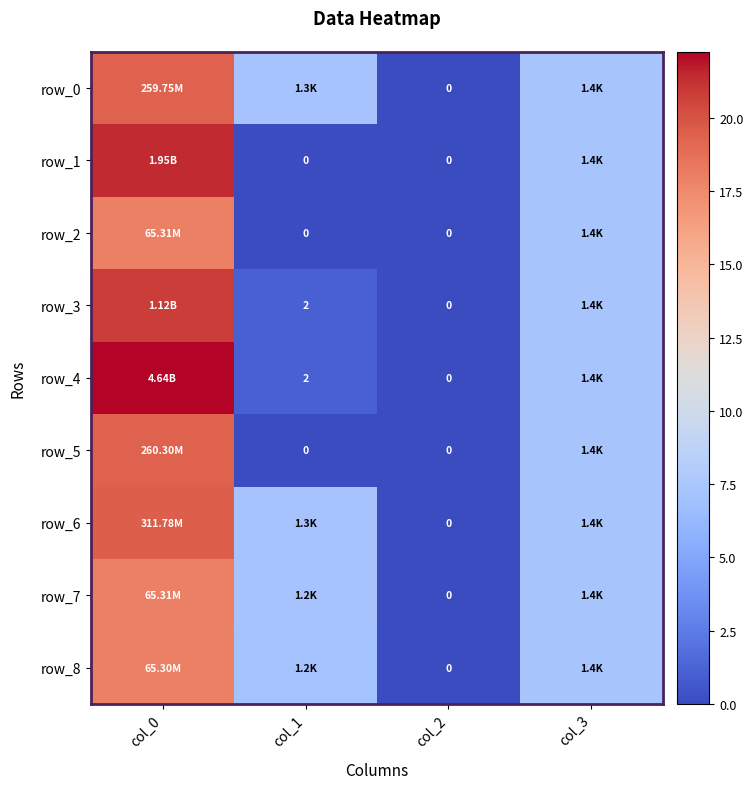

What is the difference between the maximum and minimum values in the row_0 series?

19.4